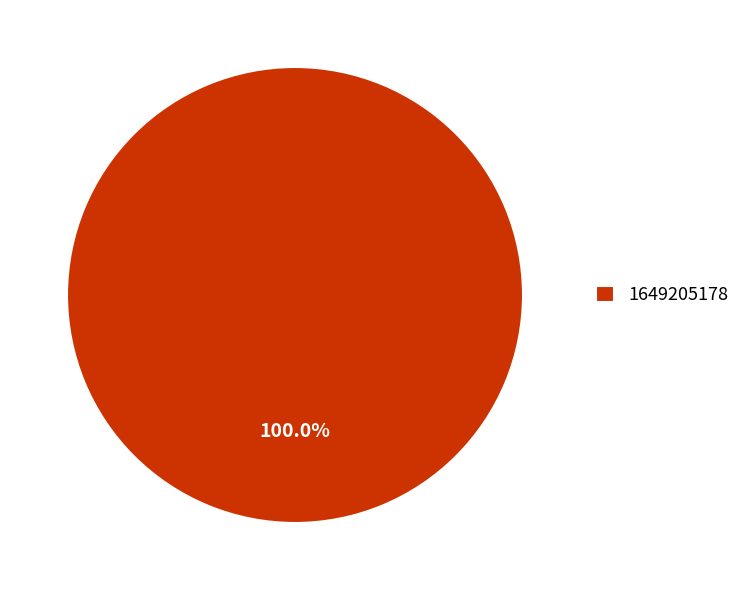

Does any single category account for the majority?

Yes